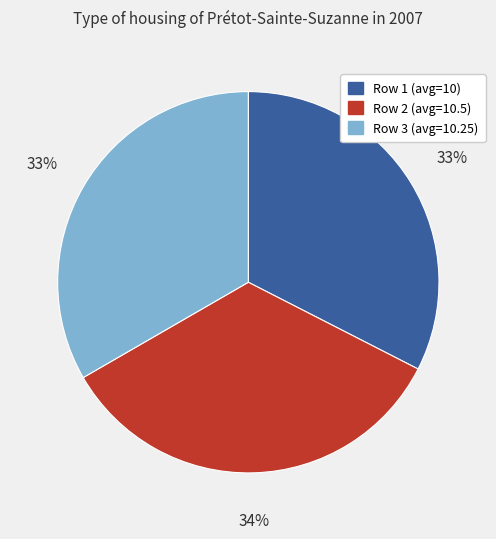

How many segments does this pie chart have?

3